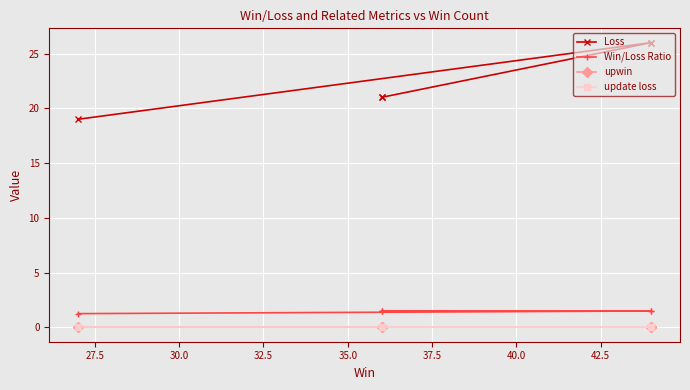

Is it true that update loss equals 0.0 at 35.0?

True